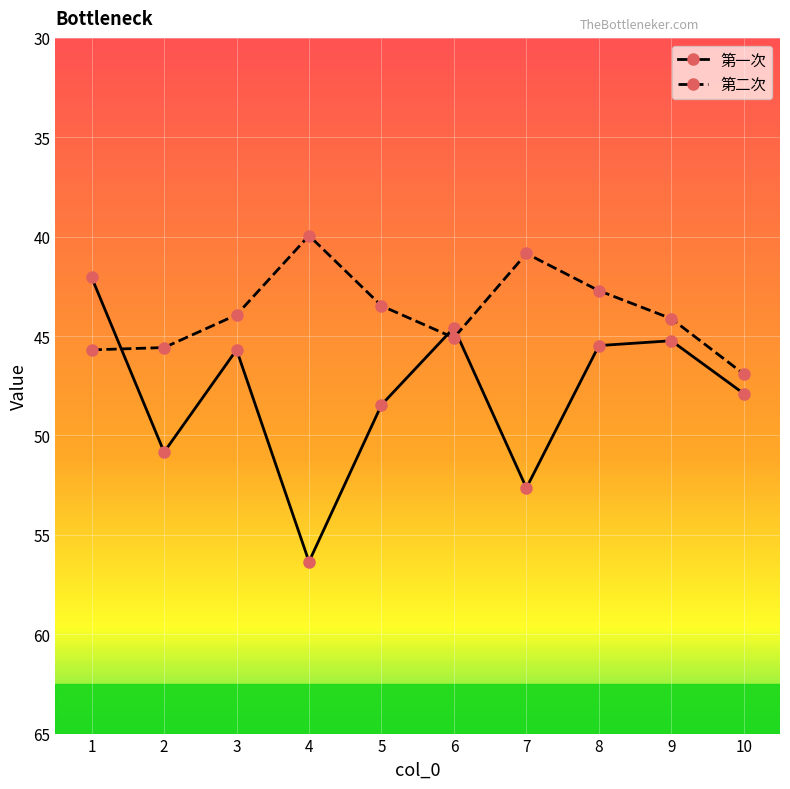

Is this an area chart (filled region under the line)?

No